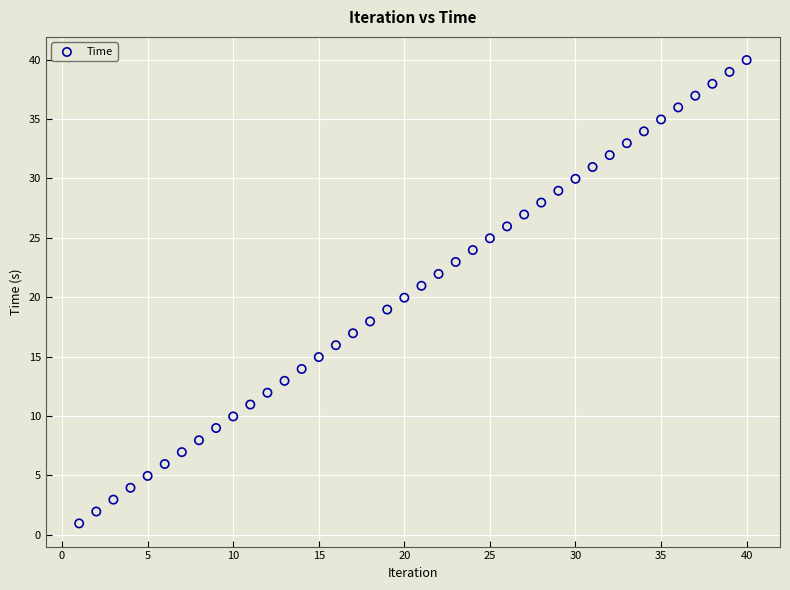

What is the range of X values (max minus min)?

39.0